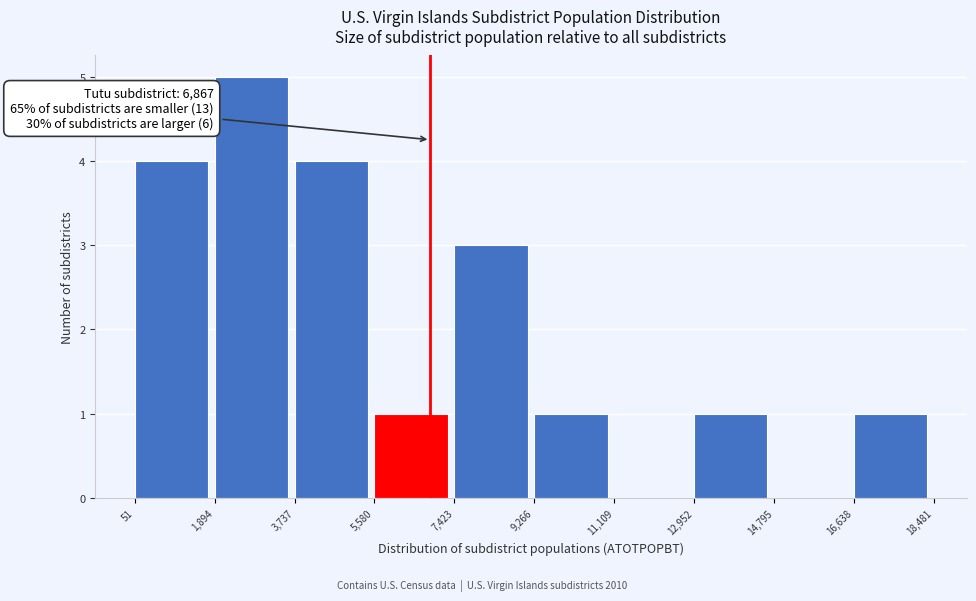

Which range on the x-axis has the tallest bar?

1,894 to 3,737